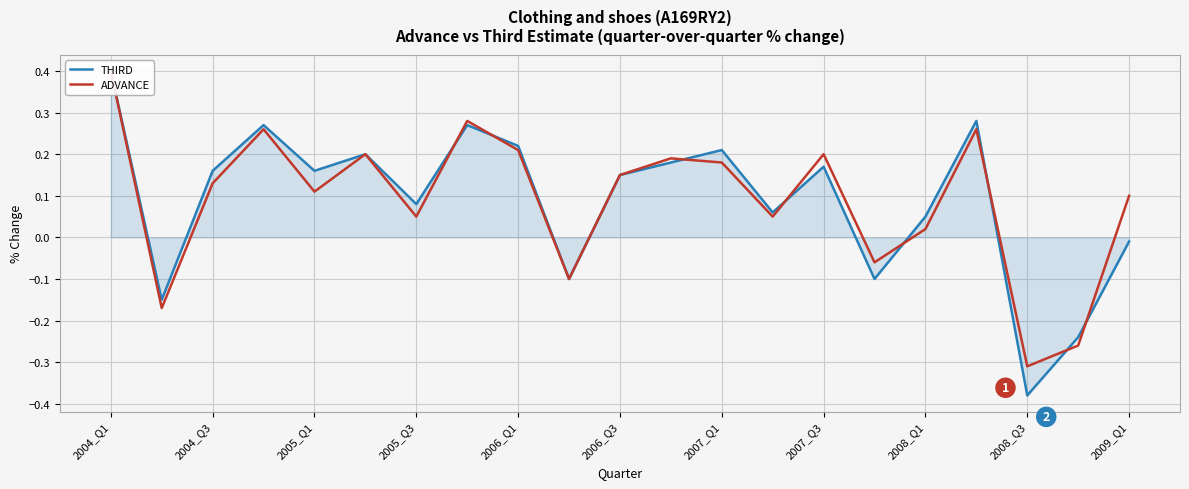

How many interior local valleys does the THIRD series have?

7